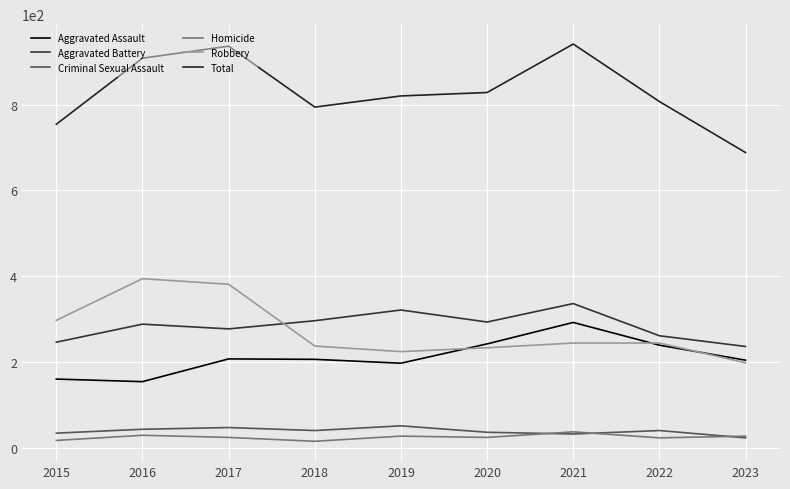

After their last crossing, which series has the higher values: Aggravated Battery or Robbery?

Aggravated Battery